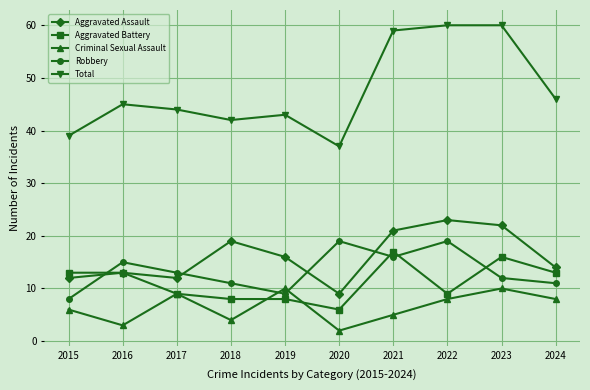

What are all the series names shown in the legend?

Aggravated Assault, Aggravated Battery, Criminal Sexual Assault, Robbery, Total